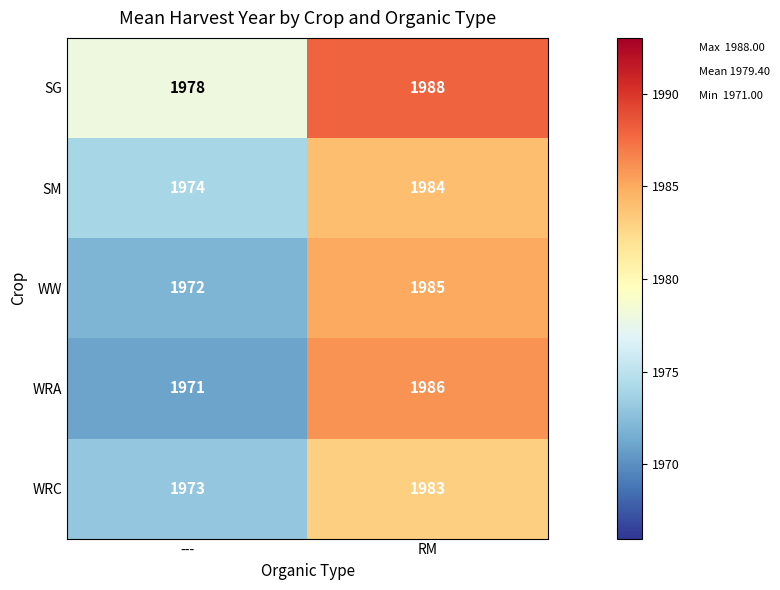

List the series in order of their peak value, lowest first.

WRC, SM, WW, WRA, SG